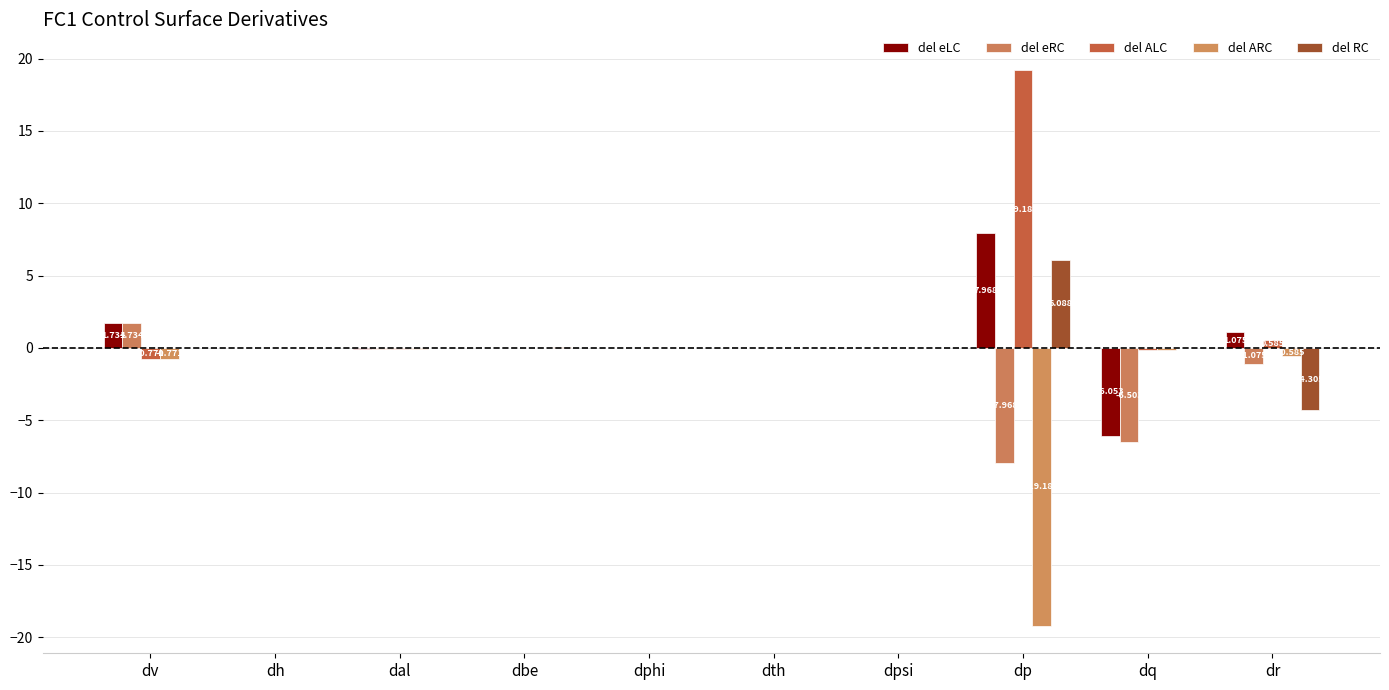

What is the average value of the del eLC series?

0.5